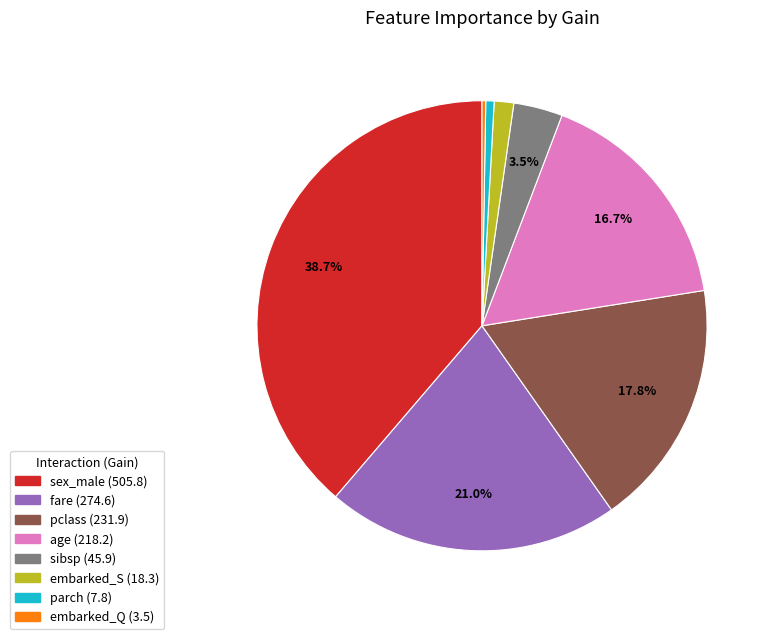

To the nearest percent, what is the difference between the largest and smallest slice percentages?

38%